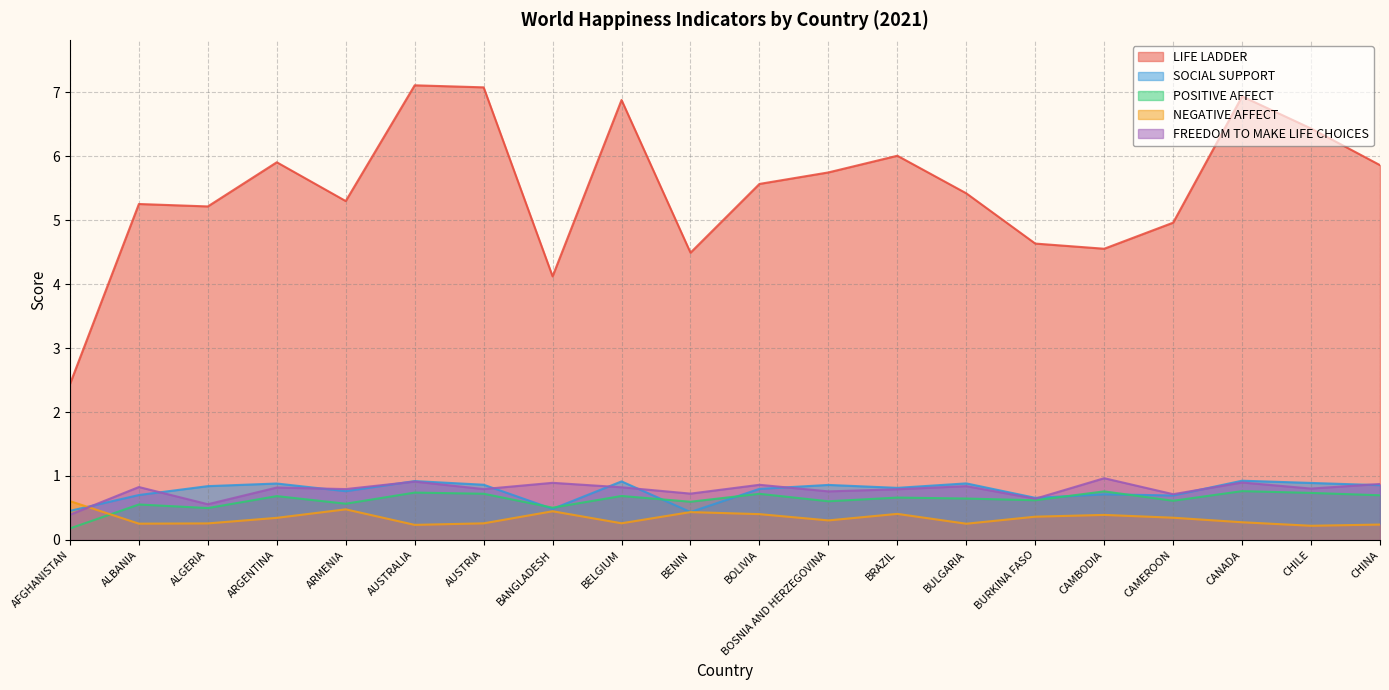

What is the value of the LIFE LADDER point at the 16th from the left?

4.6